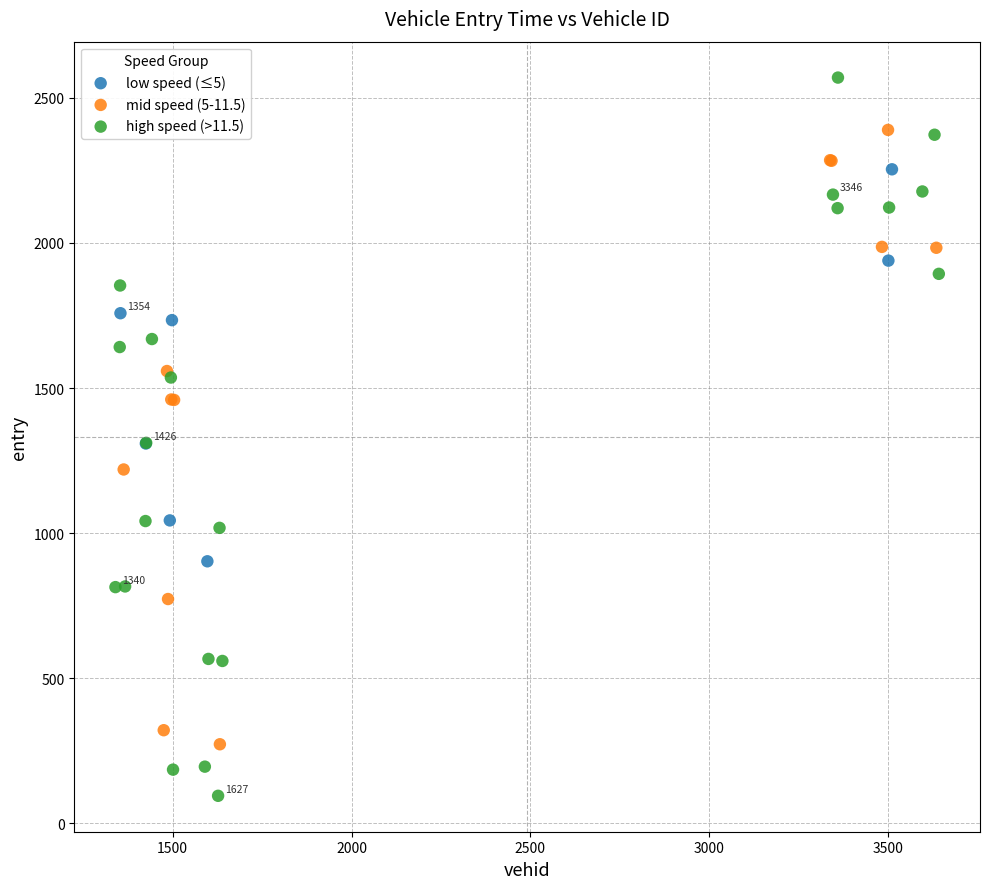

Which series reaches the maximum Y coordinate?

high speed (>11.5)